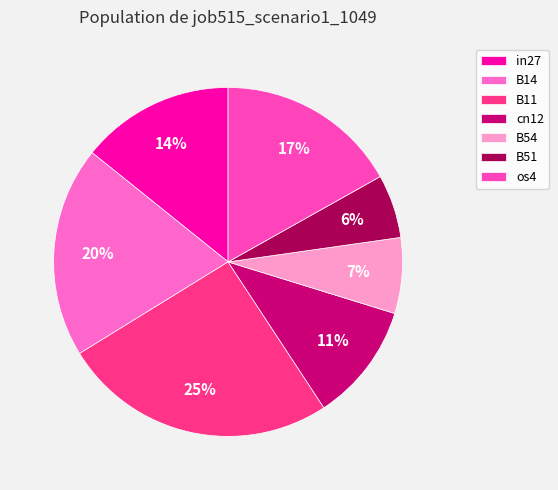

True or false: B14 accounts for 20% of the total.

True